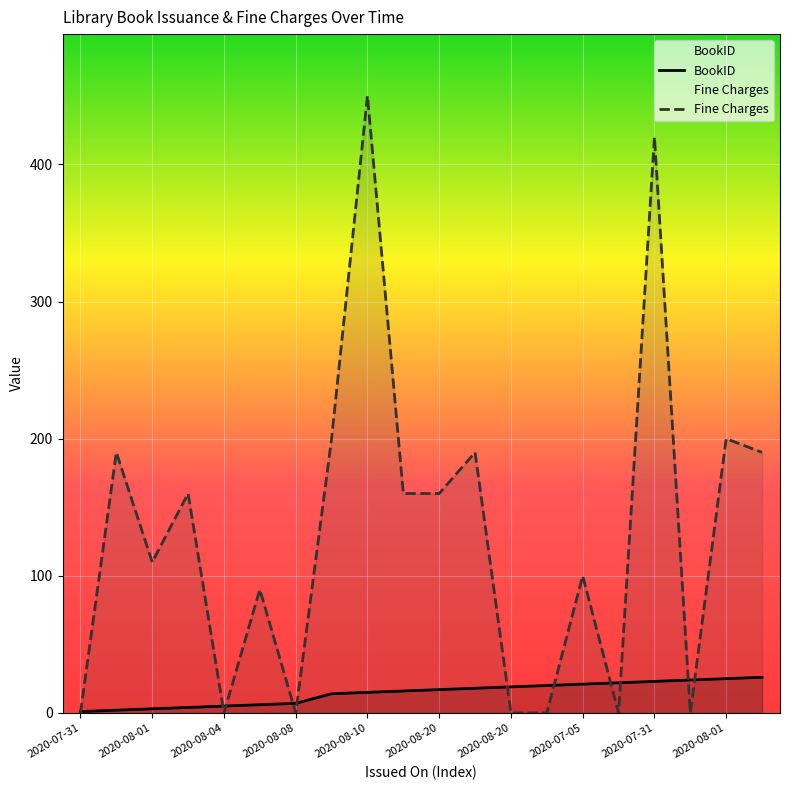

Rank the series at 2020-07-05 from lowest to highest value.

BookID, Fine Charges